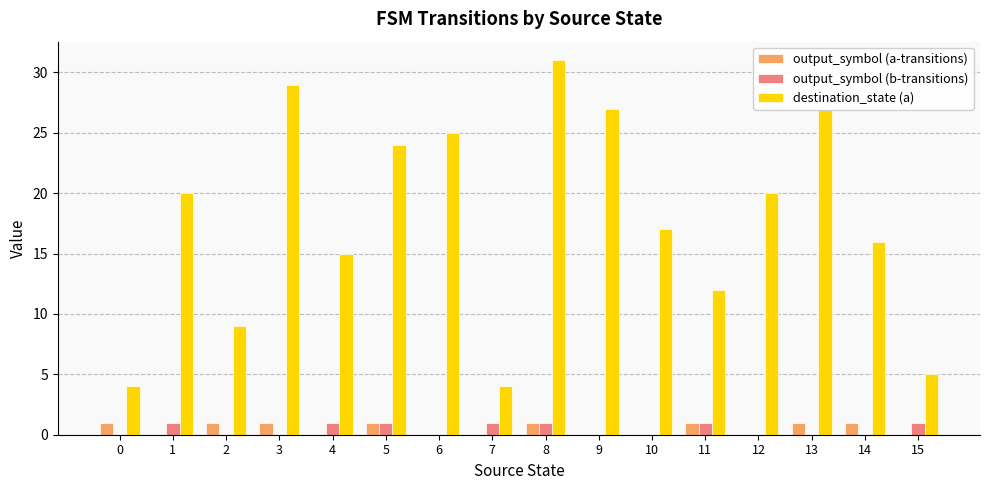

How many groups of bars are there?

16